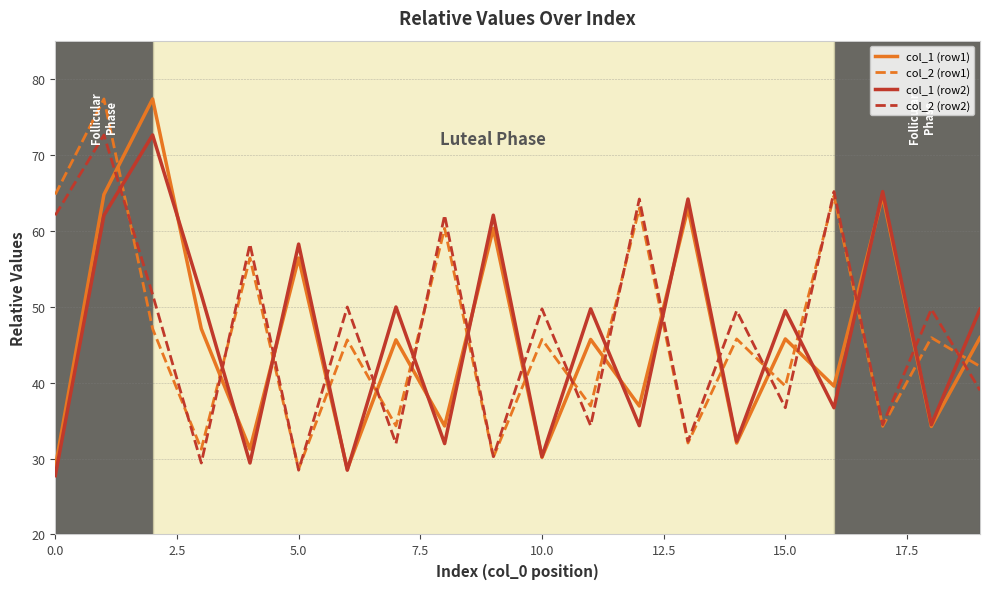

True or false: col_2 (row2) and col_1 (row2) intersect in this chart.

True